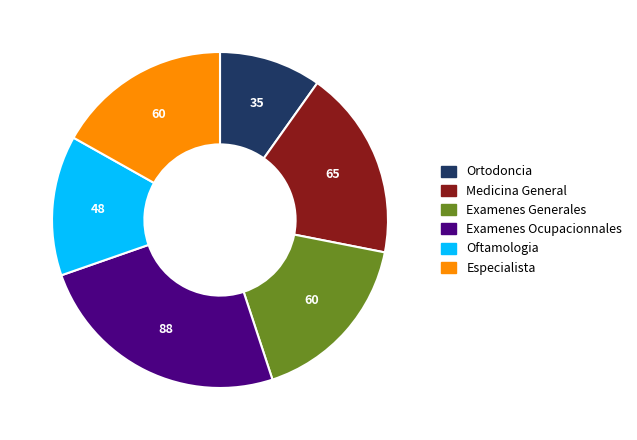

True or false: Examenes Generales accounts for 17% of the total.

True